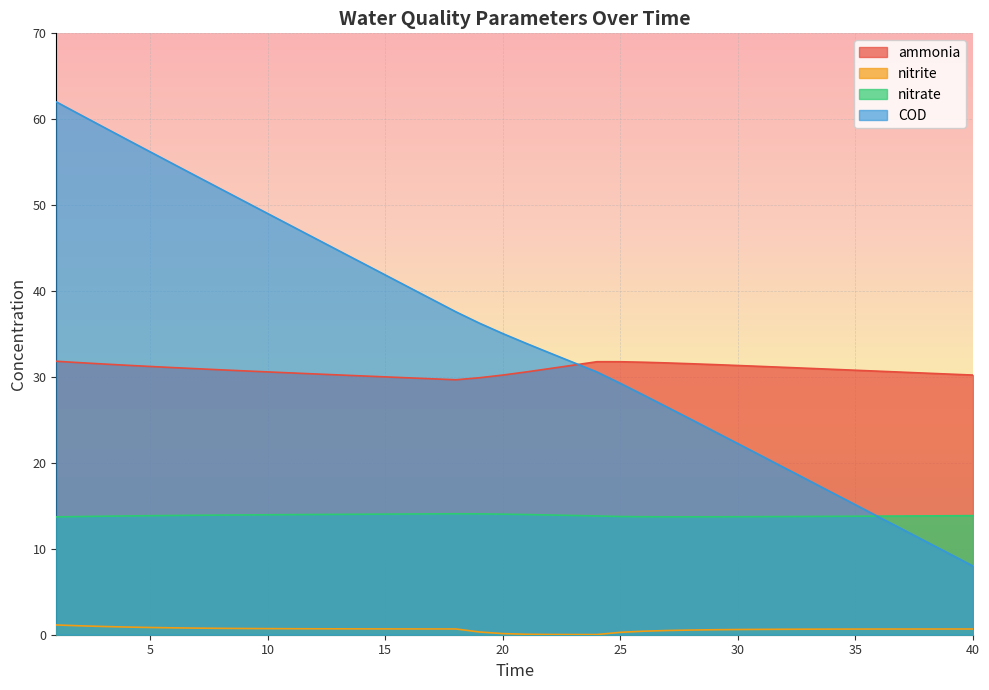

Reading right to left, what are all the values shown in this chart?

ammonia: 30.2	30.3	30.4	30.6	30.7	30.8	30.9	31.0	31.1	31.2	31.3	31.4	31.5	31.6	31.7	31.8	31.8	31.4	31.0	30.6	30.2	29.9	29.7	29.8	29.9	30.0	30.1	30.2	30.4	30.5	30.6	30.7	30.8	31.0	31.1	31.2	31.4	31.5	31.7	31.8
nitrite: 0.7	0.7	0.7	0.7	0.7	0.7	0.7	0.6	0.6	0.6	0.6	0.6	0.5	0.5	0.4	0.3	0.0	0.0	0.0	0.1	0.1	0.3	0.7	0.7	0.7	0.7	0.7	0.7	0.7	0.7	0.7	0.7	0.7	0.8	0.8	0.8	0.9	1.0	1.0	1.1
nitrate: 13.9	13.8	13.8	13.8	13.8	13.8	13.8	13.8	13.8	13.7	13.7	13.7	13.7	13.7	13.7	13.8	13.8	13.9	13.9	14.0	14.0	14.1	14.1	14.1	14.1	14.0	14.0	14.0	14.0	14.0	14.0	13.9	13.9	13.9	13.9	13.9	13.8	13.8	13.8	13.7
COD: 8.0	9.4	10.8	12.3	13.7	15.1	16.5	18.0	19.4	20.8	22.2	23.7	25.1	26.5	27.9	29.3	30.6	31.7	32.8	33.9	35.0	36.3	37.6	39.0	40.4	41.9	43.3	44.7	46.2	47.6	49.0	50.4	51.9	53.3	54.8	56.2	57.6	59.1	60.6	62.0